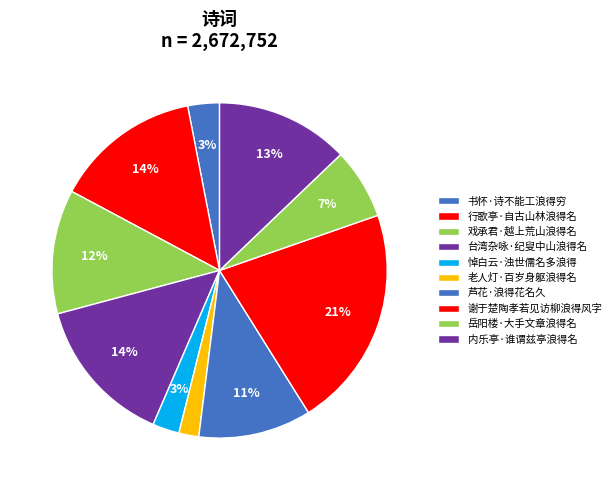

Which category has the biggest portion of the pie?

谢于楚陶孝若见访柳浪得风字